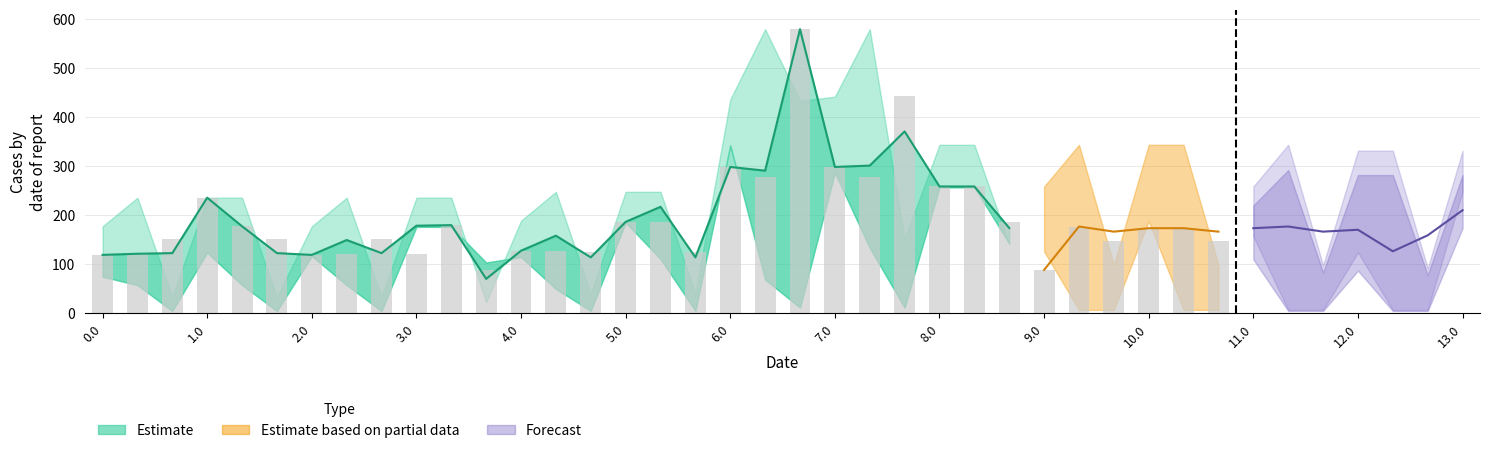

What is the spread (max minus min) of values at 9.0?

170.3